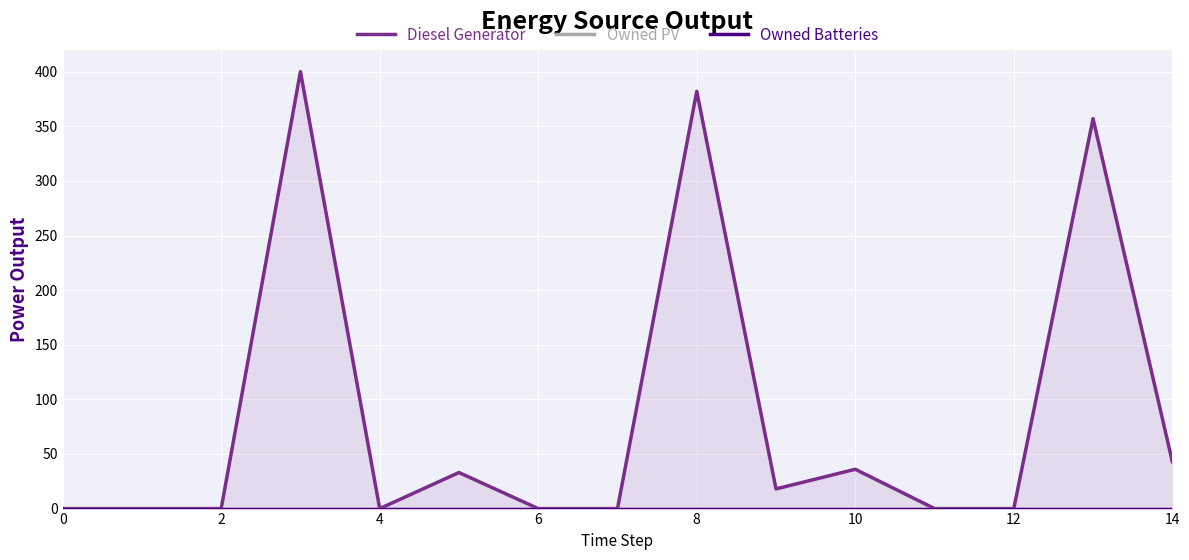

How many series are shown in this chart?

3